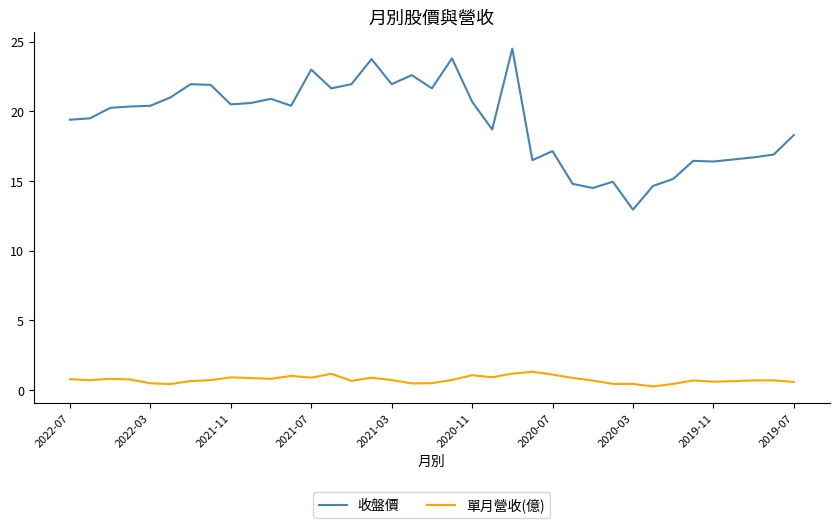

In 單月營收(億), how many points are higher than both neighbors (excluding endpoints)?

9